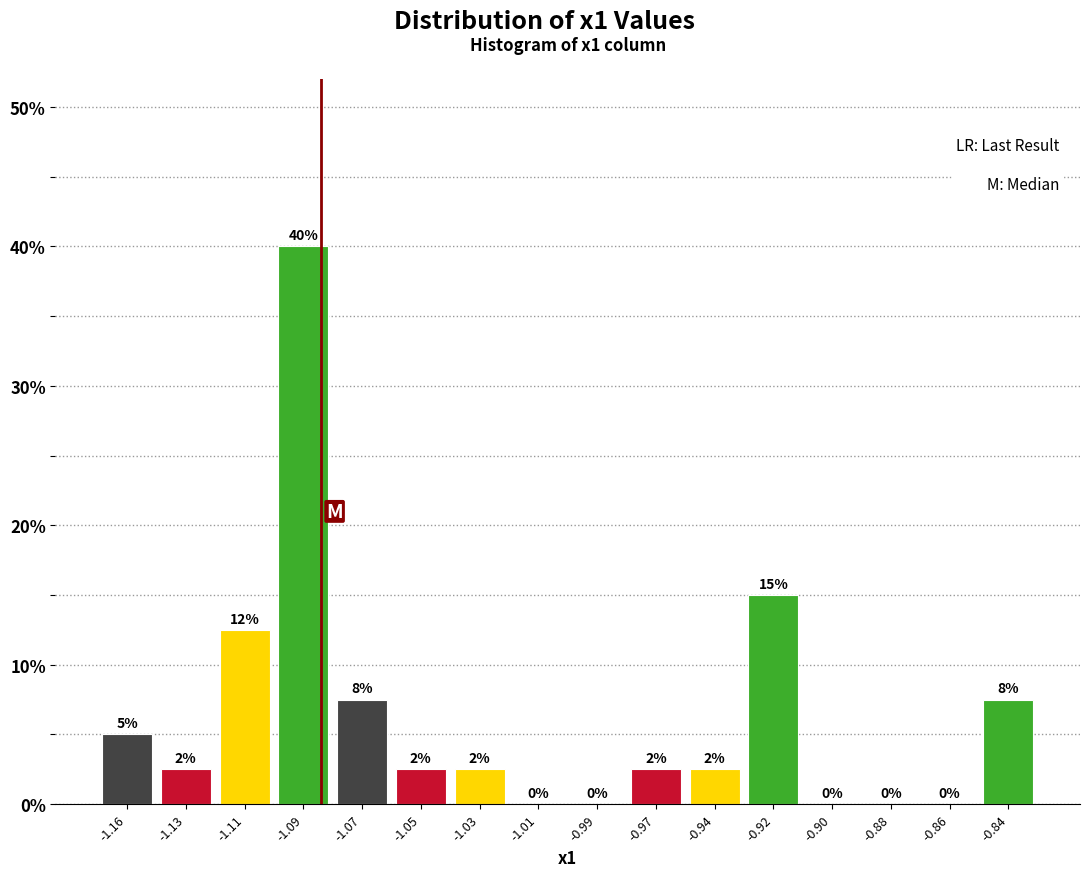

Where is the data nearest to the value 20?

-0.92